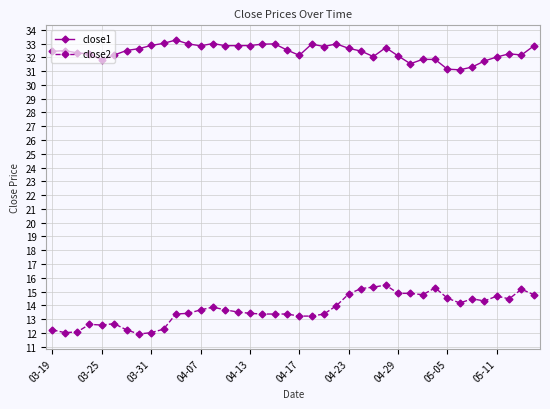

List the series in order of their overall mean, highest first.

close1, close2